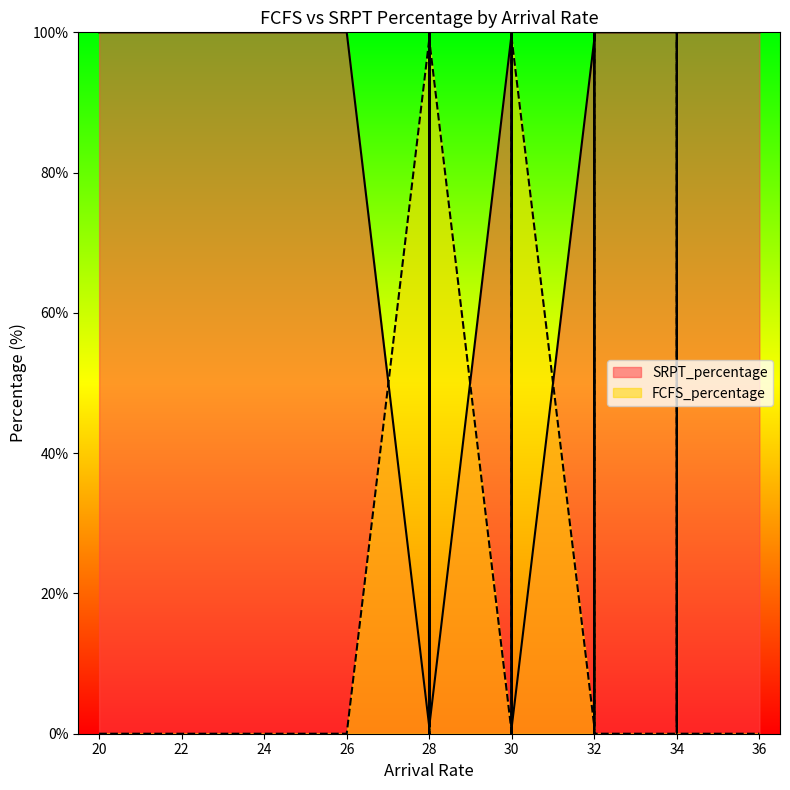

True or false: FCFS_percentage and SRPT_percentage cross at least once.

True